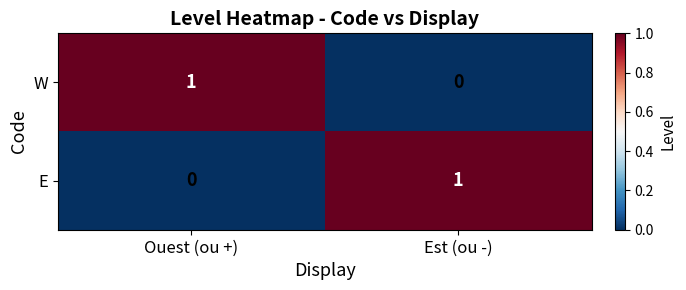

At Ouest (ou +), list the series in order from smallest to largest.

E, W